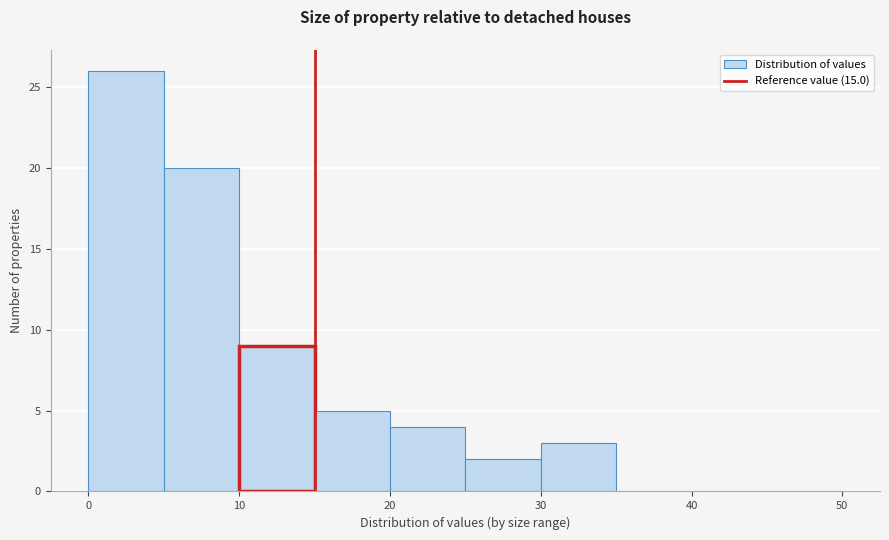

Which range on the x-axis has the tallest bar?

0 to 5